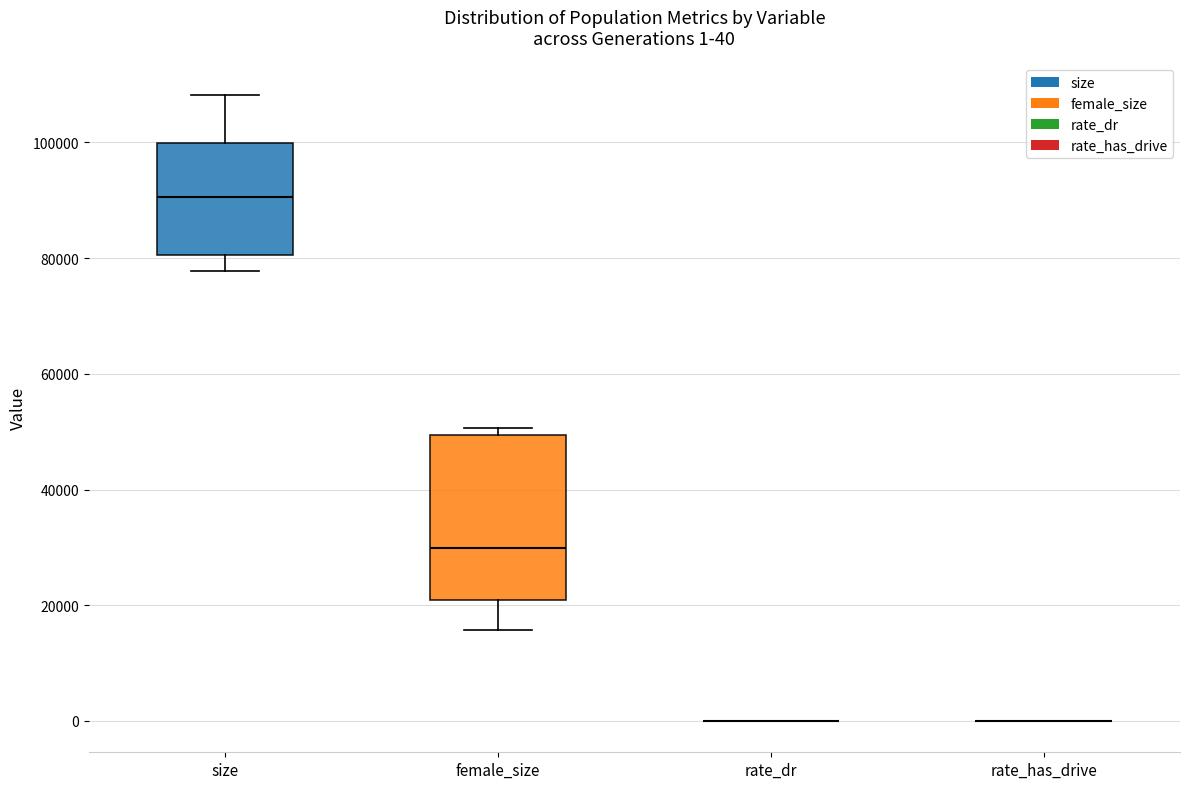

Comparing the boxes themselves (not the whiskers), which one is the tallest?

female_size